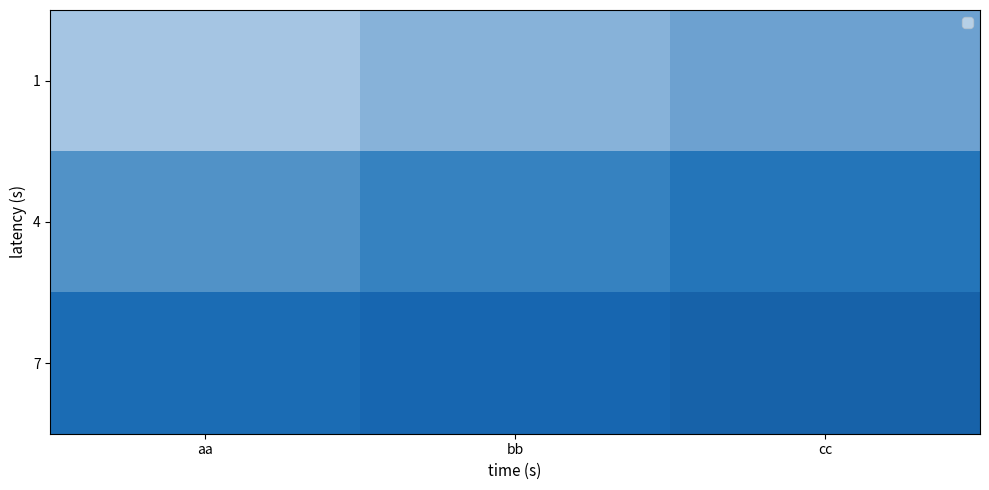

Between cc and aa, which is larger?

cc